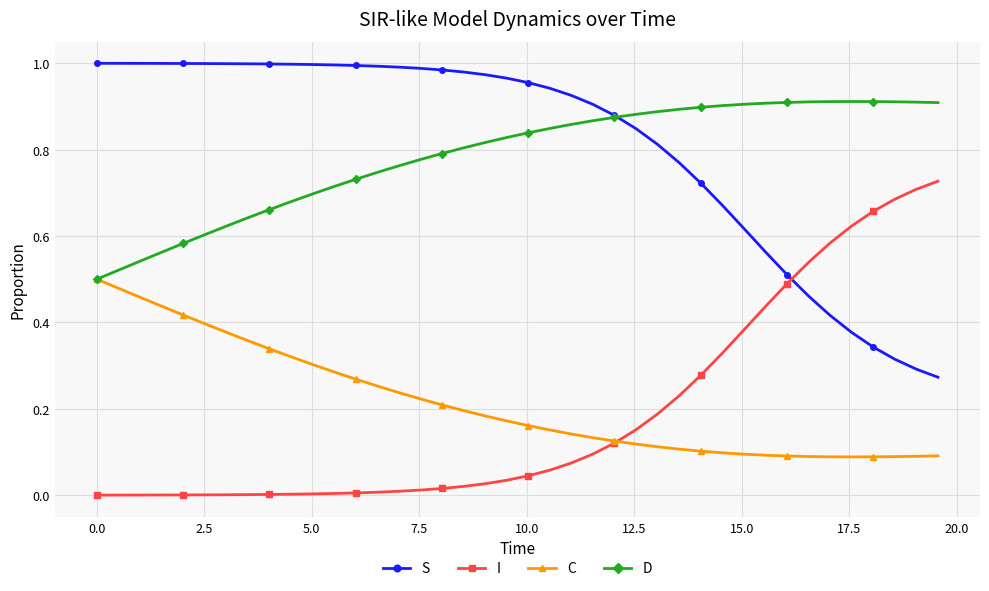

Which series has the largest total across all categories?

S